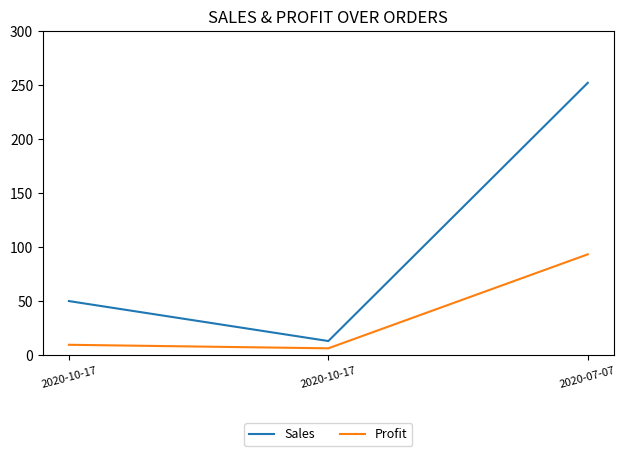

The Sales series shows 252.0 at 2020-07-07. True or false?

True